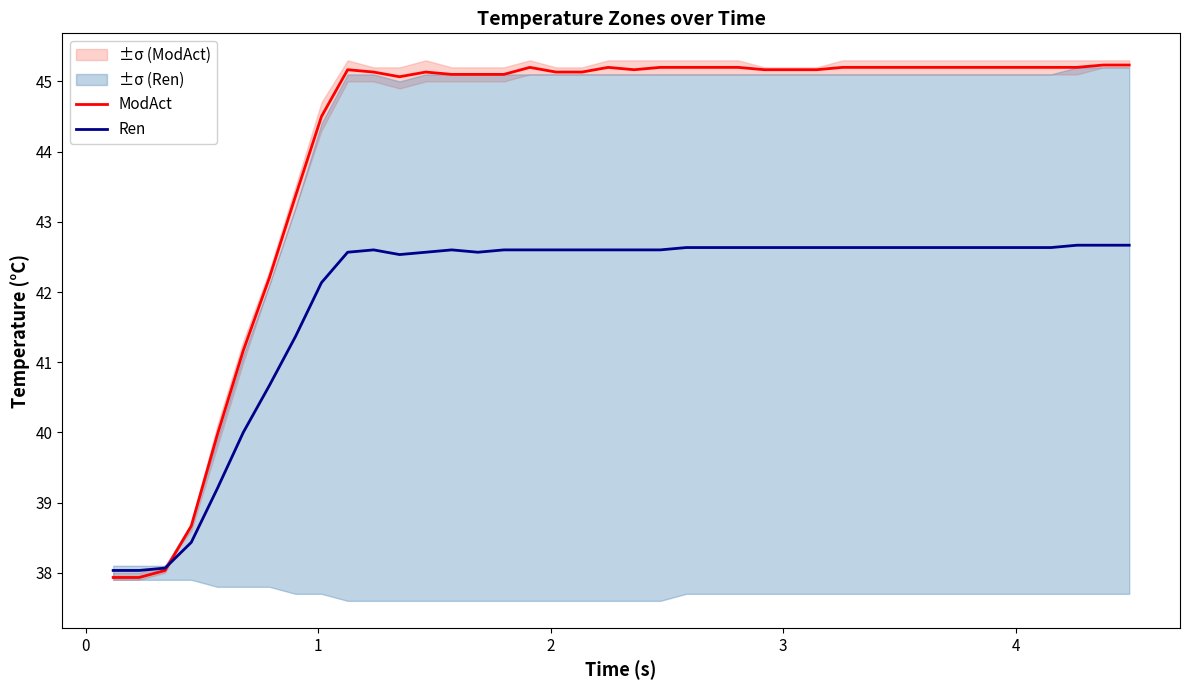

In Ren, how many points are higher than both neighbors (excluding endpoints)?

2